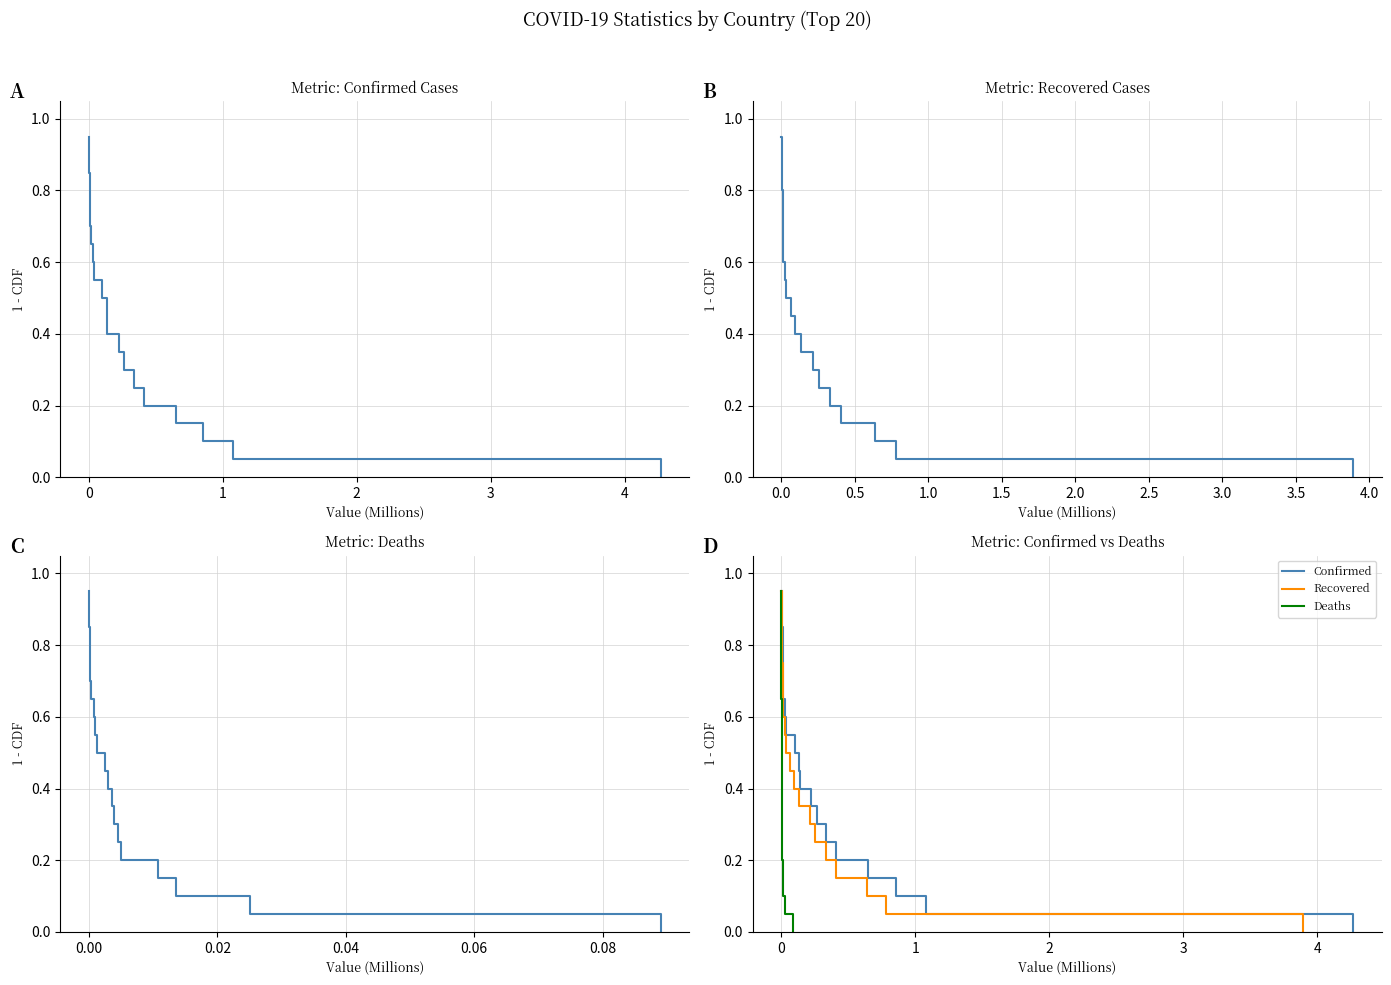

What are all the series names shown in the legend?

Confirmed, Recovered, Deaths